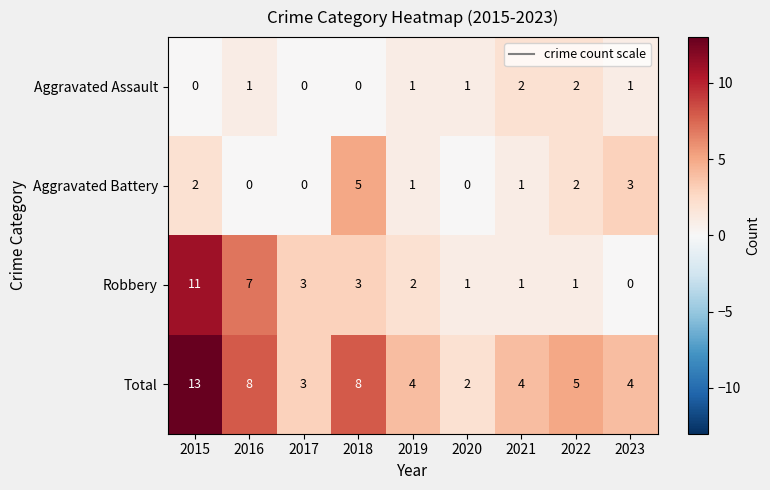

At which label does Total first exceed 4?

2015